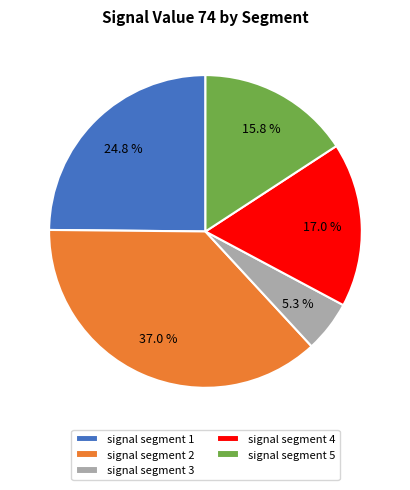

What is the smallest slice in the pie chart?

signal segment 3